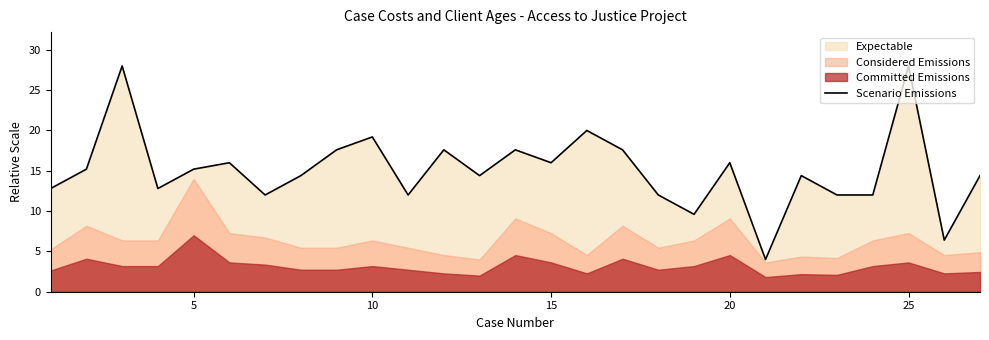

Does the chart display data point markers on the line(s)?

No